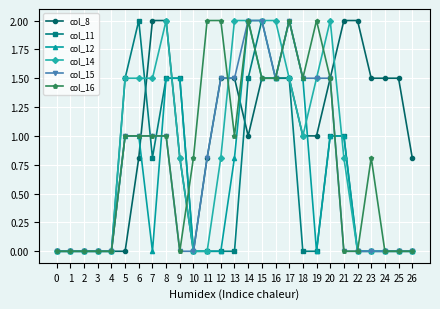

What is the maximum value for col_15?

2.0